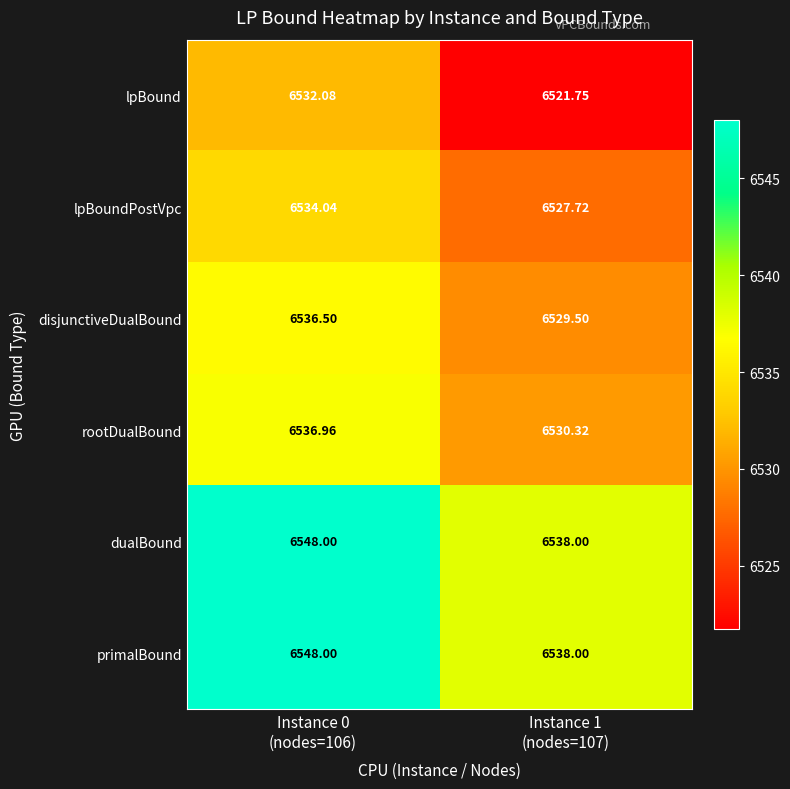

Between Instance 1
(nodes=107) and Instance 0
(nodes=106), which is larger?

Instance 0
(nodes=106)